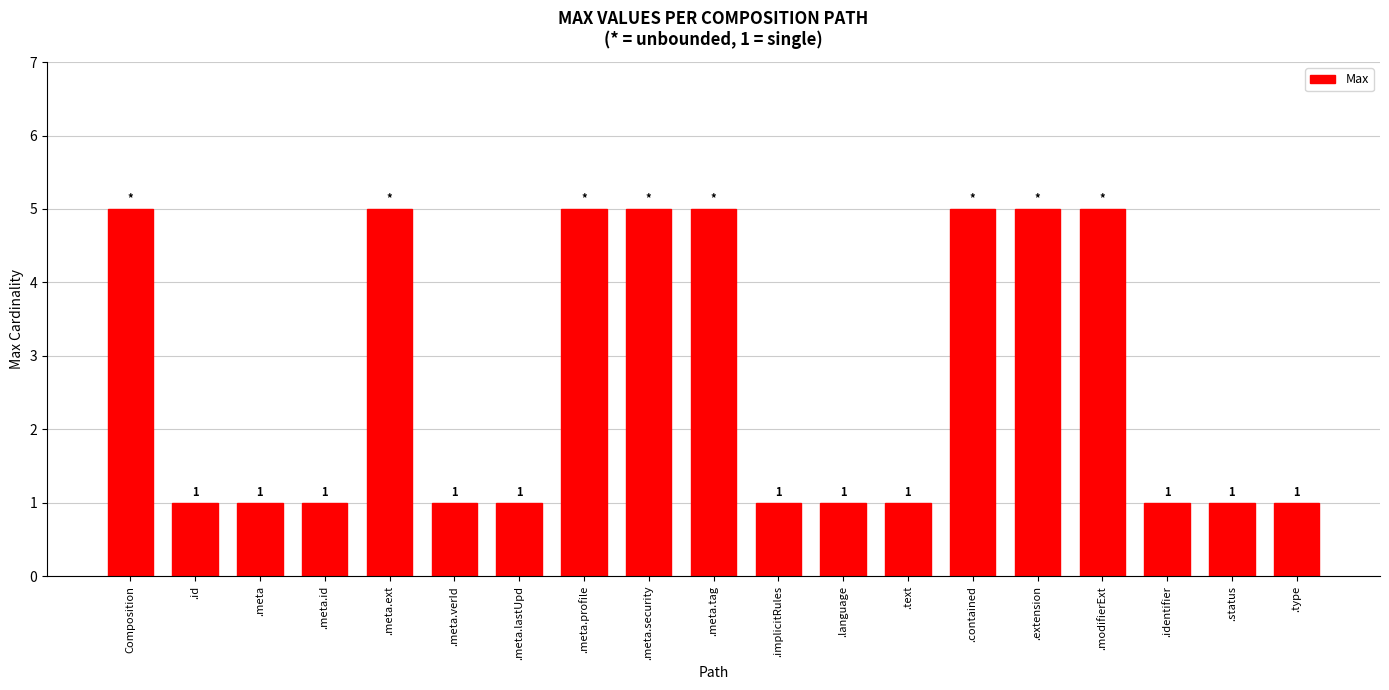

What is the maximum value shown in the chart?

5